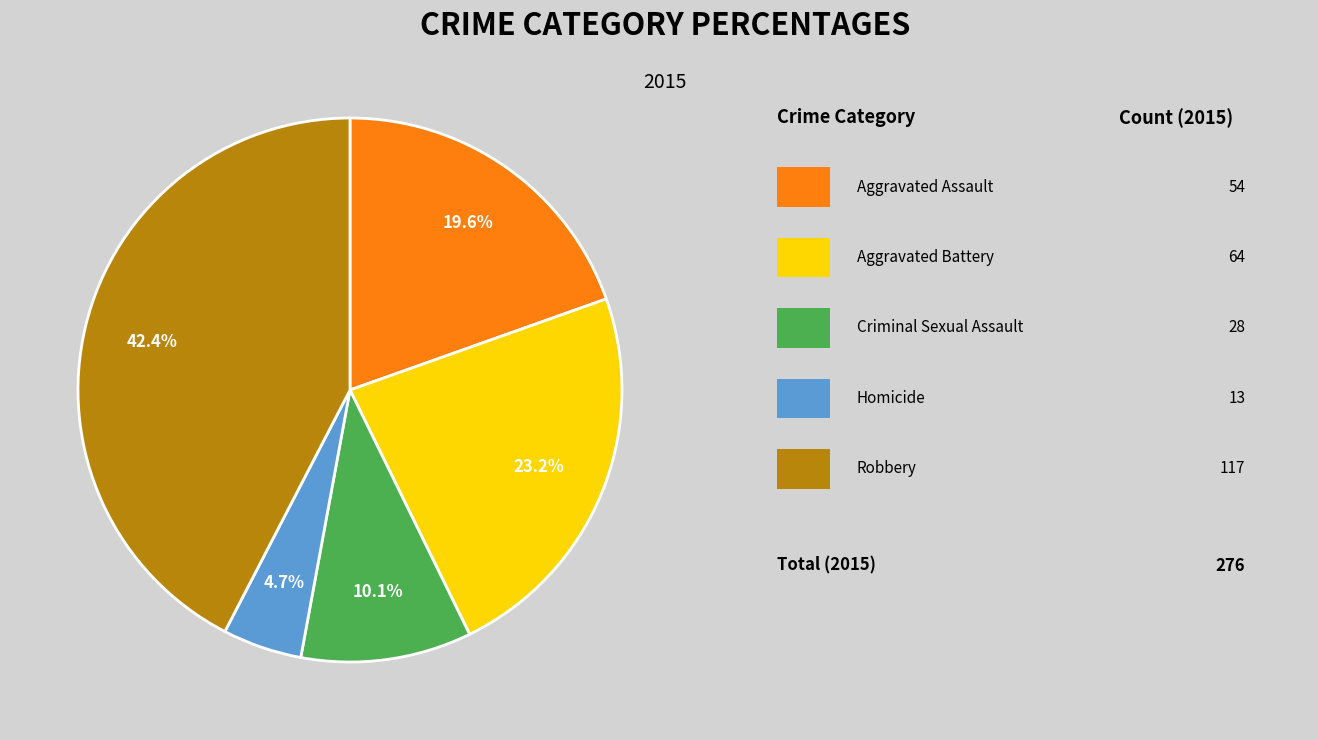

Does any single category account for the majority?

No